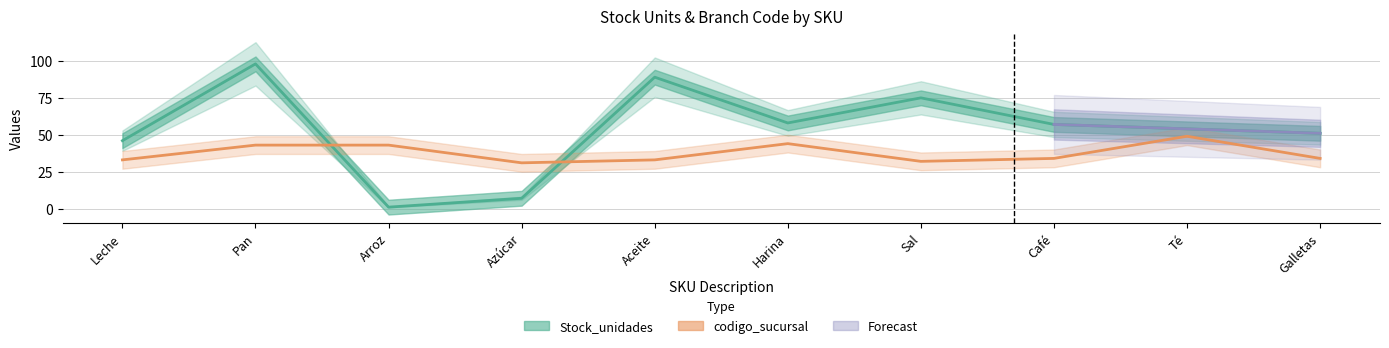

What is the difference between the highest and lowest values at Café?

23